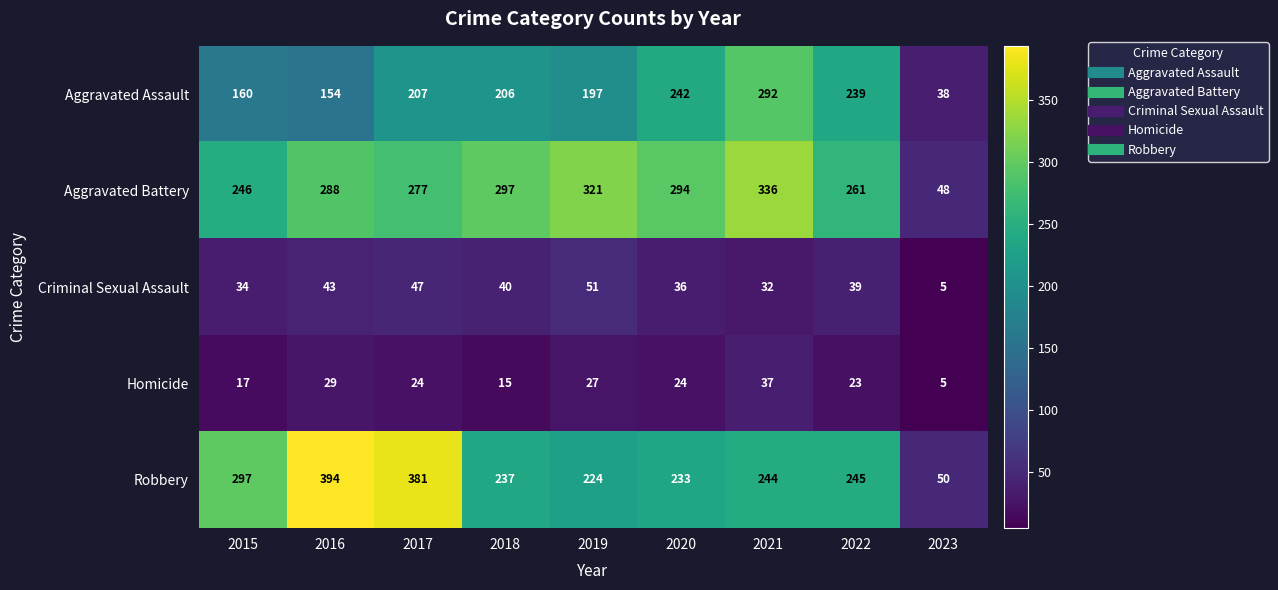

The Homicide series shows 15 at 2018. True or false?

True